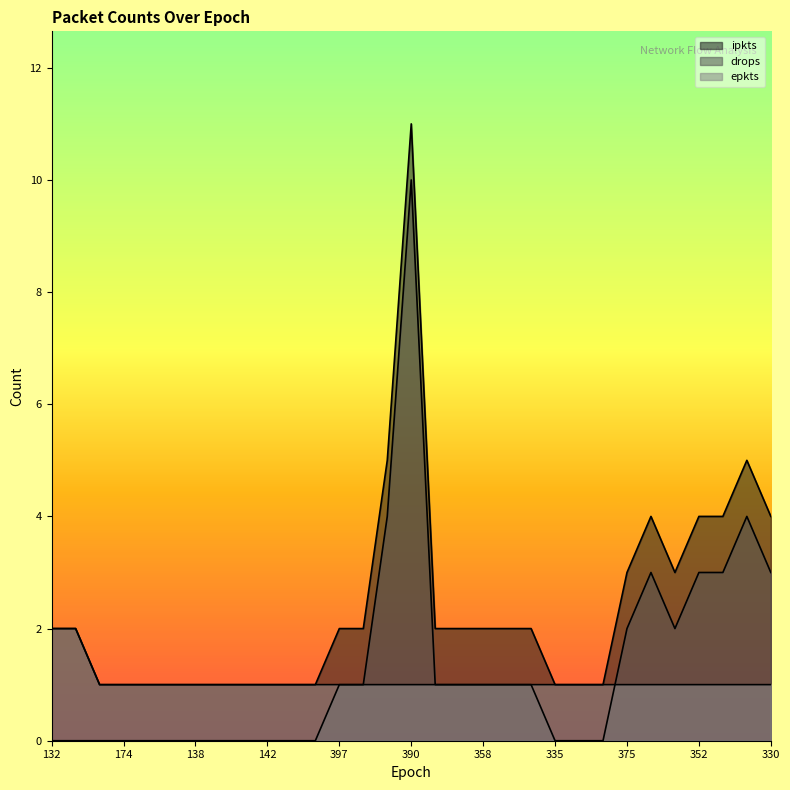

What is the approximate value of epkts at 350?

1